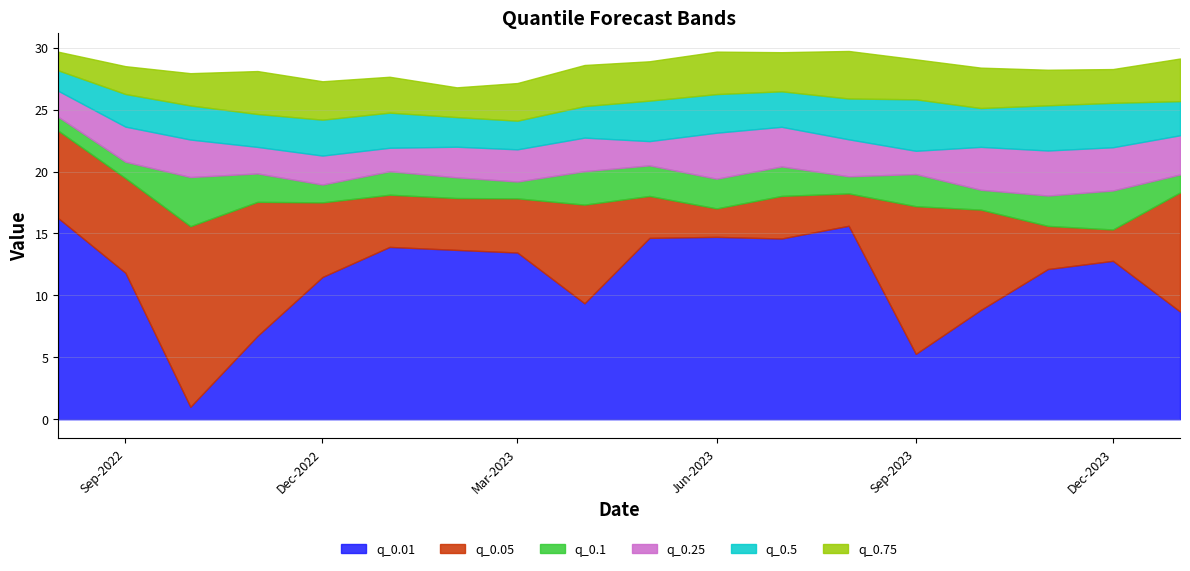

At which category does the chart reach its minimum across all series?

2022-10-01